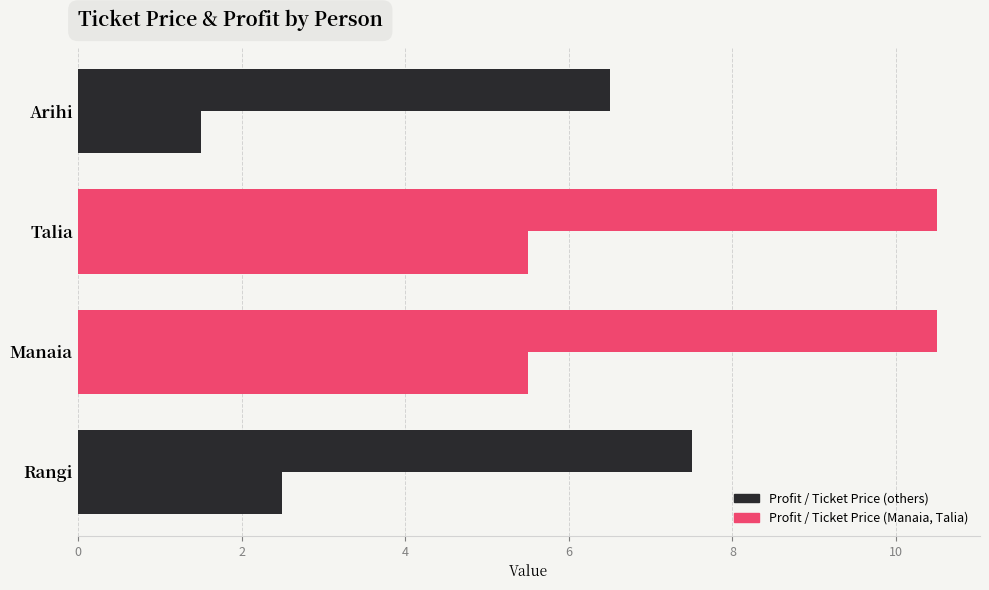

Count the number of categories in the chart.

4